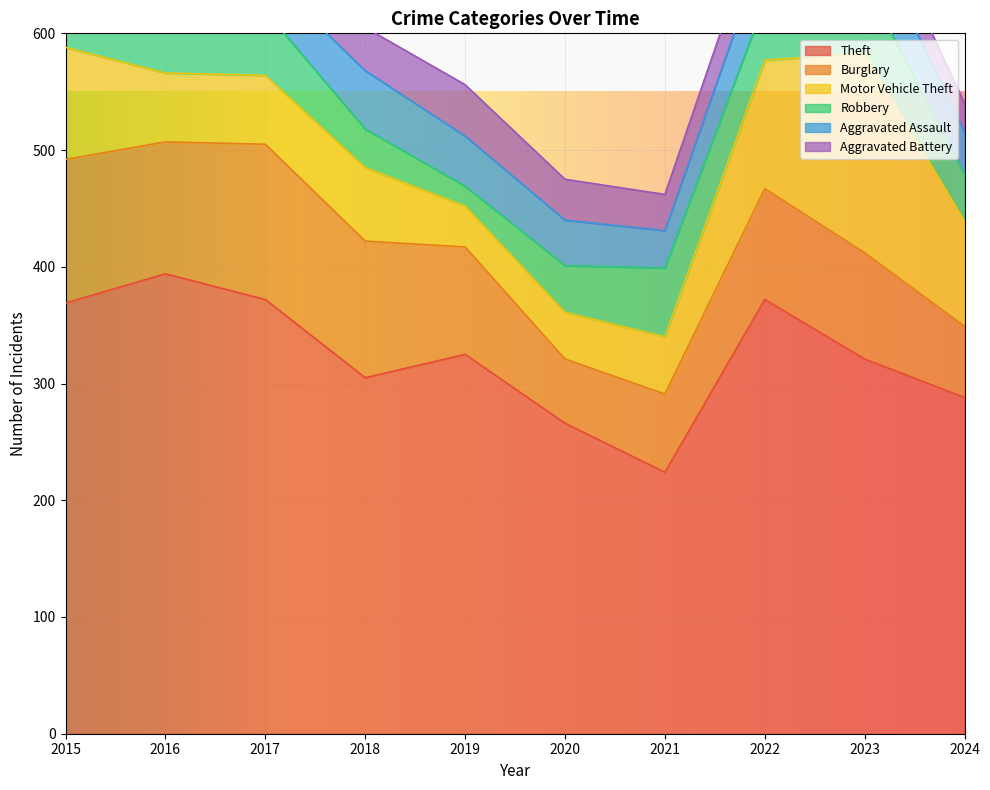

True or false: Theft and Aggravated Battery intersect in this chart.

False